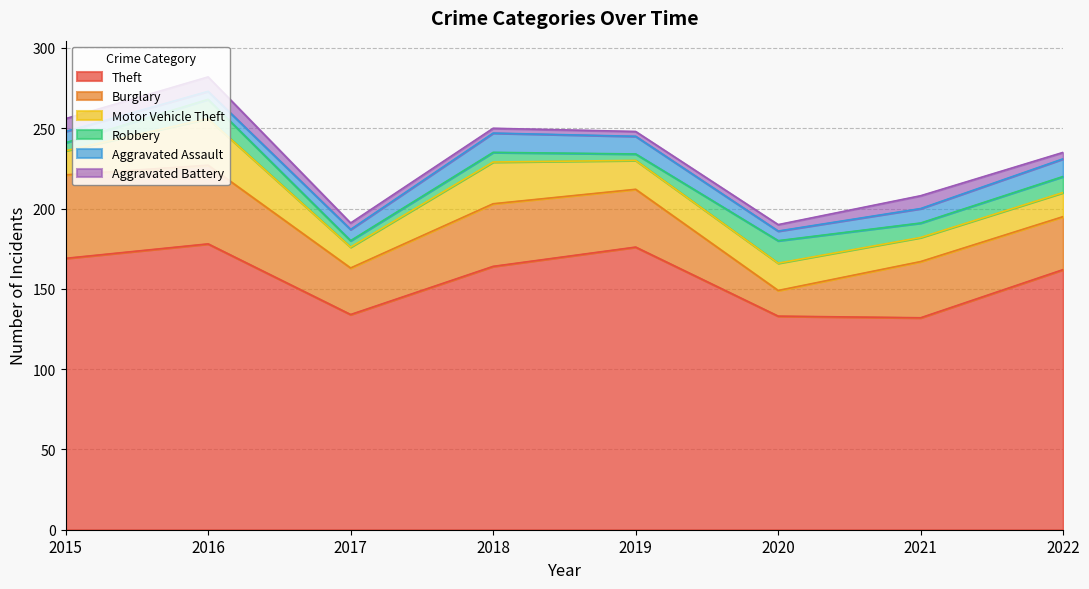

What is the difference between the maximum and minimum values in the Theft series?

46